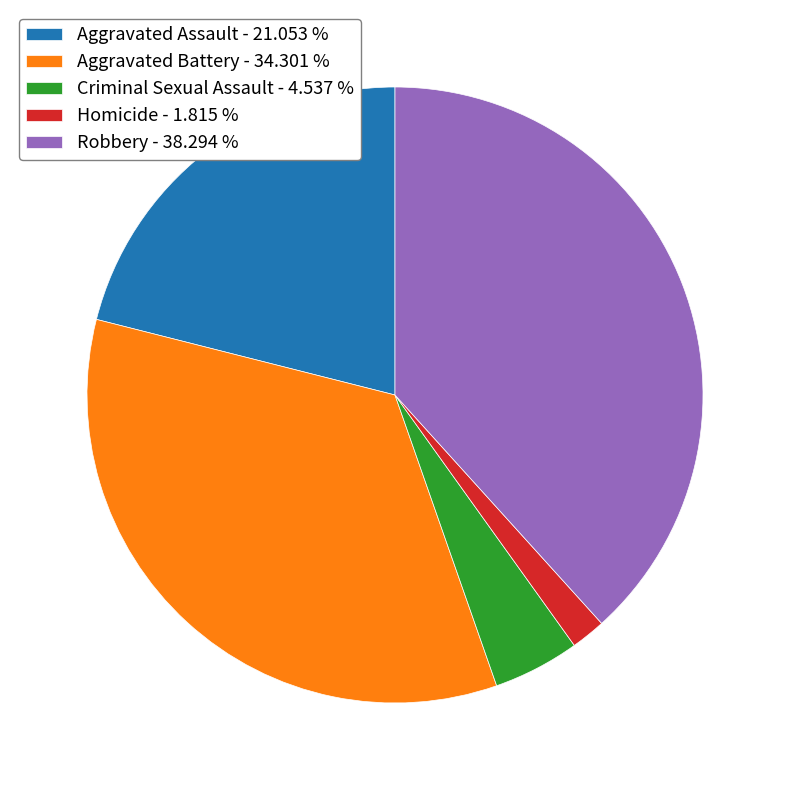

Between Aggravated Assault - 21.053 % and Criminal Sexual Assault - 4.537 %, which is larger?

Aggravated Assault - 21.053 %